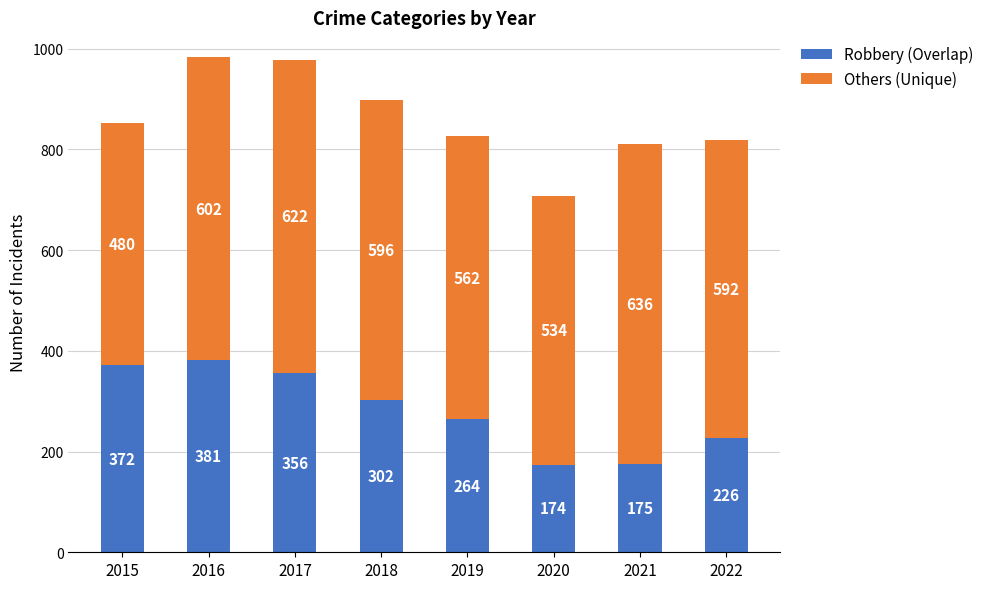

What is the difference between the maximum and minimum values in the Robbery (Overlap) series?

207